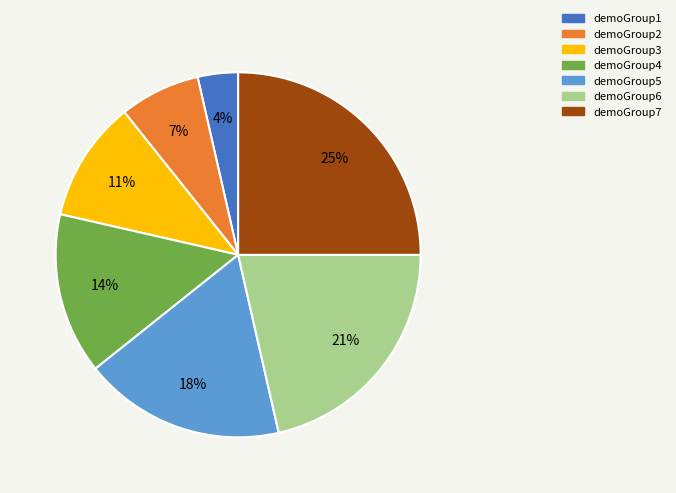

Which slice is the largest?

demoGroup7